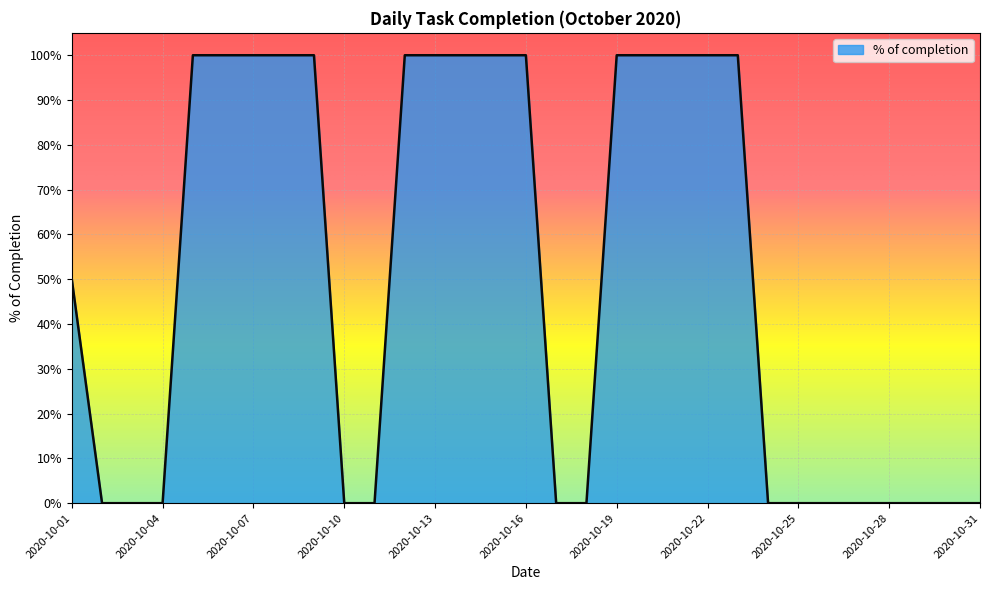

Rank the categories by value from highest to lowest.

2020-10-05, 2020-10-06, 2020-10-07, 2020-10-08, 2020-10-09, 2020-10-12, 2020-10-13, 2020-10-14, 2020-10-15, 2020-10-16, 2020-10-19, 2020-10-20, 2020-10-21, 2020-10-22, 2020-10-23, 2020-10-01, 2020-10-02, 2020-10-03, 2020-10-04, 2020-10-10, 2020-10-11, 2020-10-17, 2020-10-18, 2020-10-24, 2020-10-25, 2020-10-26, 2020-10-27, 2020-10-28, 2020-10-29, 2020-10-30, 2020-10-31